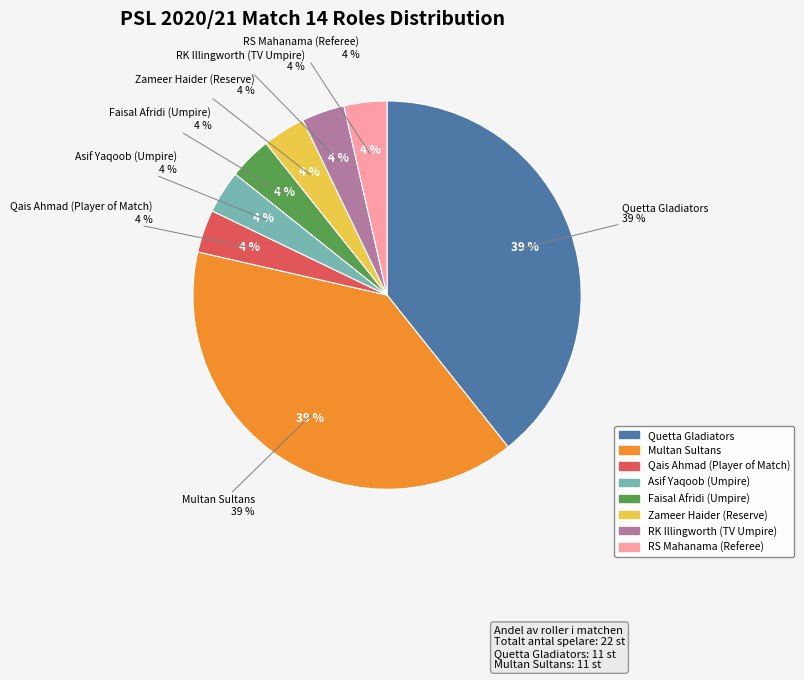

Approximately how many times larger is the value at Zameer Haider (Reserve) compared to Qais Ahmad (Player of Match)?

1.0